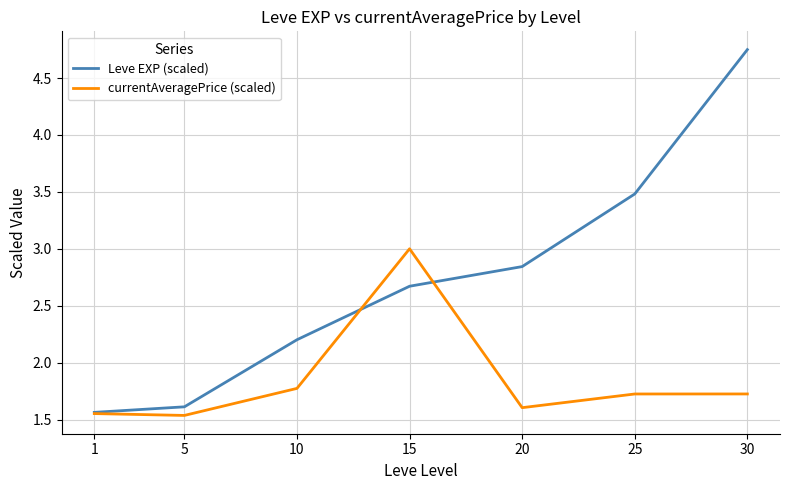

After their last crossing, which series has the higher values: currentAveragePrice (scaled) or Leve EXP (scaled)?

Leve EXP (scaled)